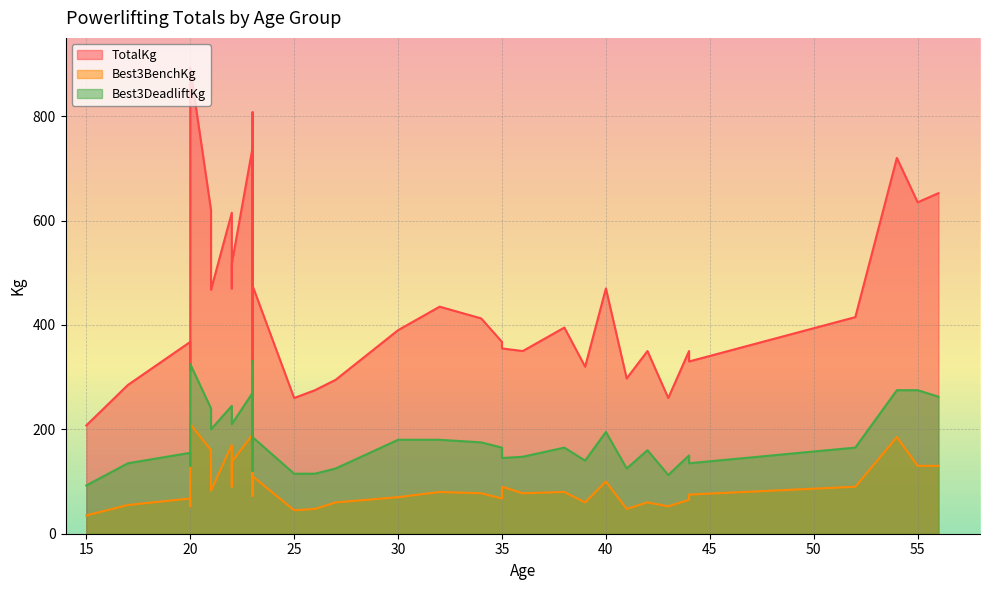

What is the value of the TotalKg point at the 27th from the left?

325.0